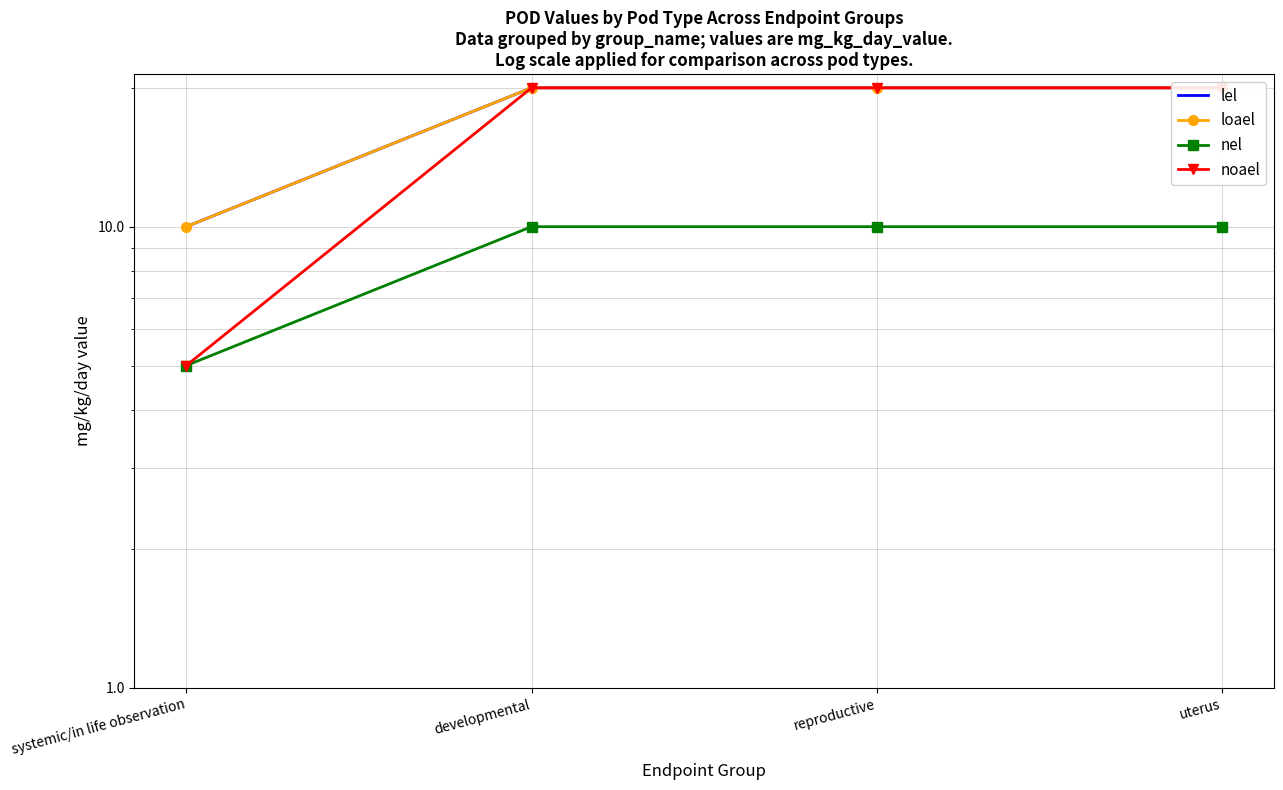

At which label does nel reach its minimum?

systemic/in life observation